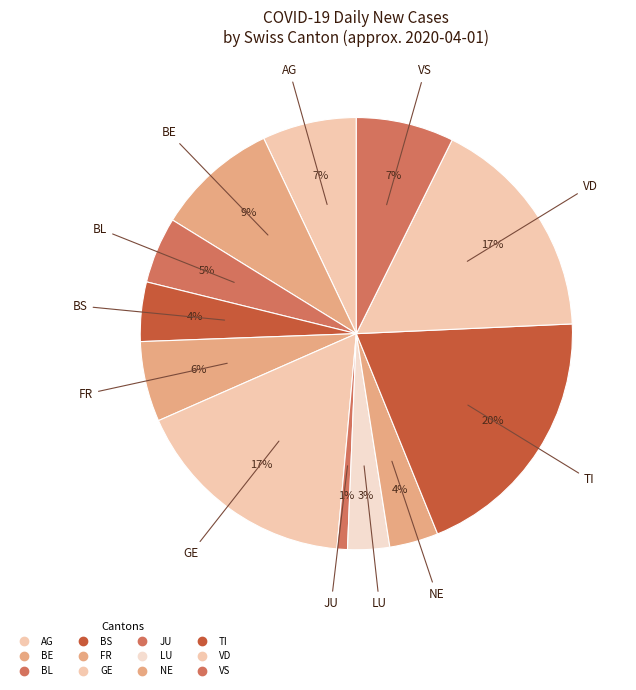

Count the number of slices in the pie.

12